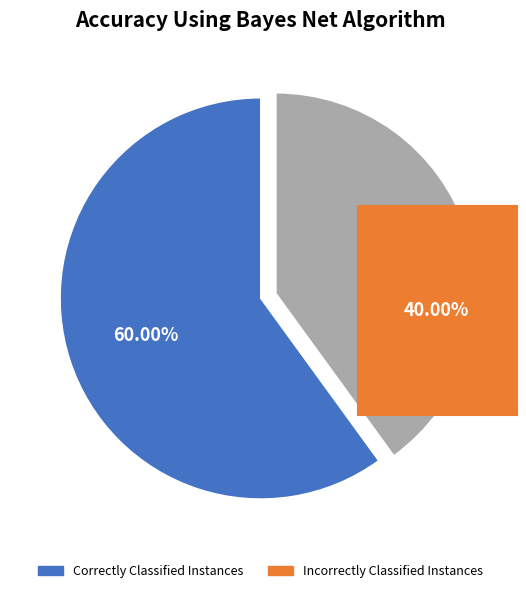

Is there a majority slice in this chart?

Yes